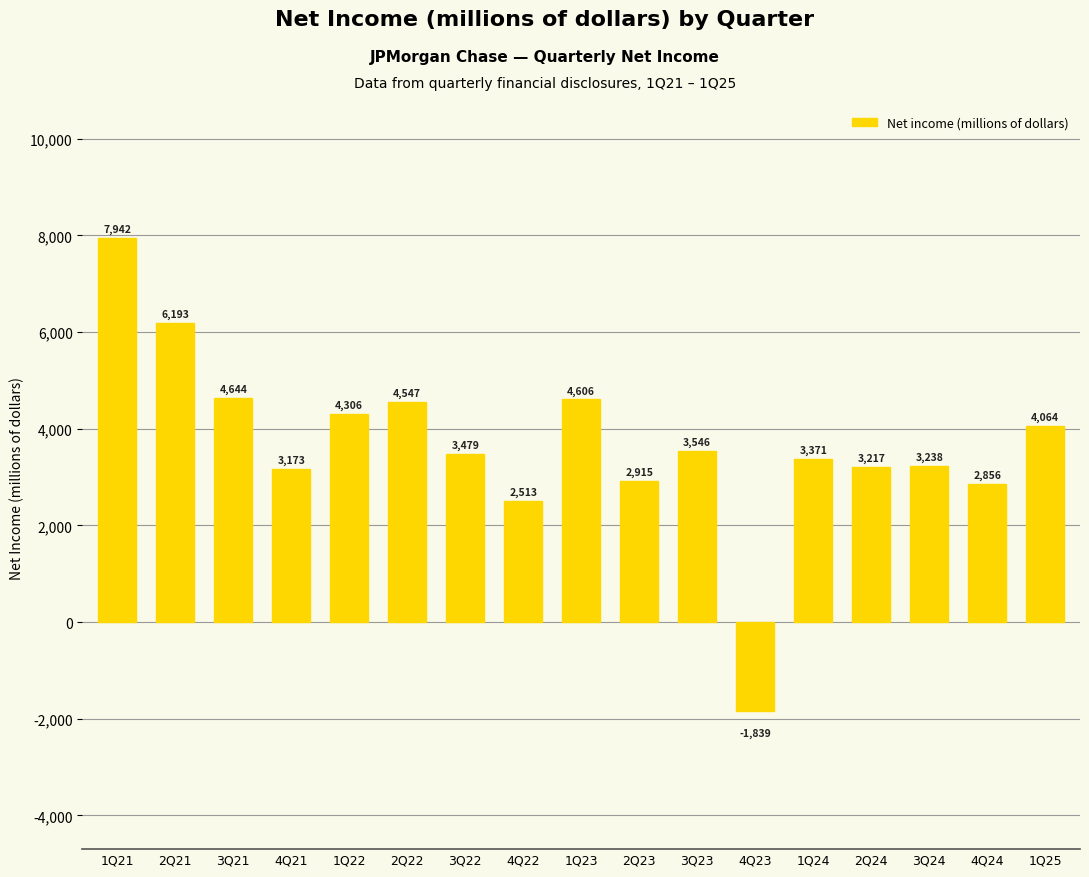

What is the change in value from 1Q21 to 1Q22?

-3636